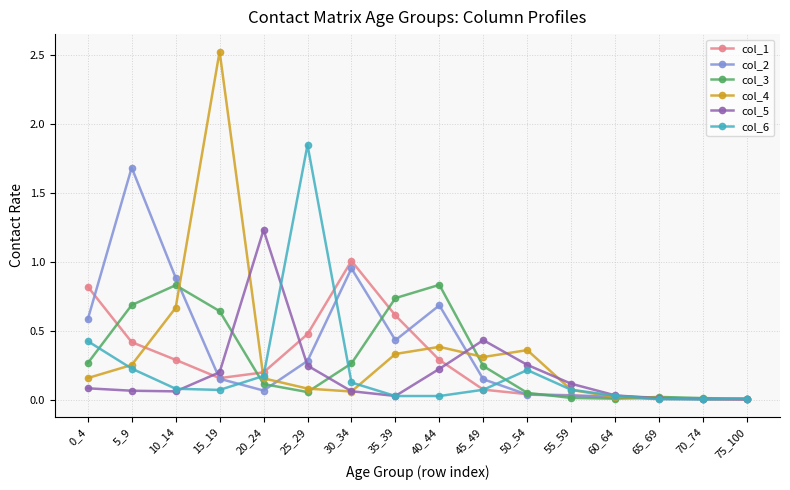

The col_2 series shows 0.0 at 75_100. True or false?

True